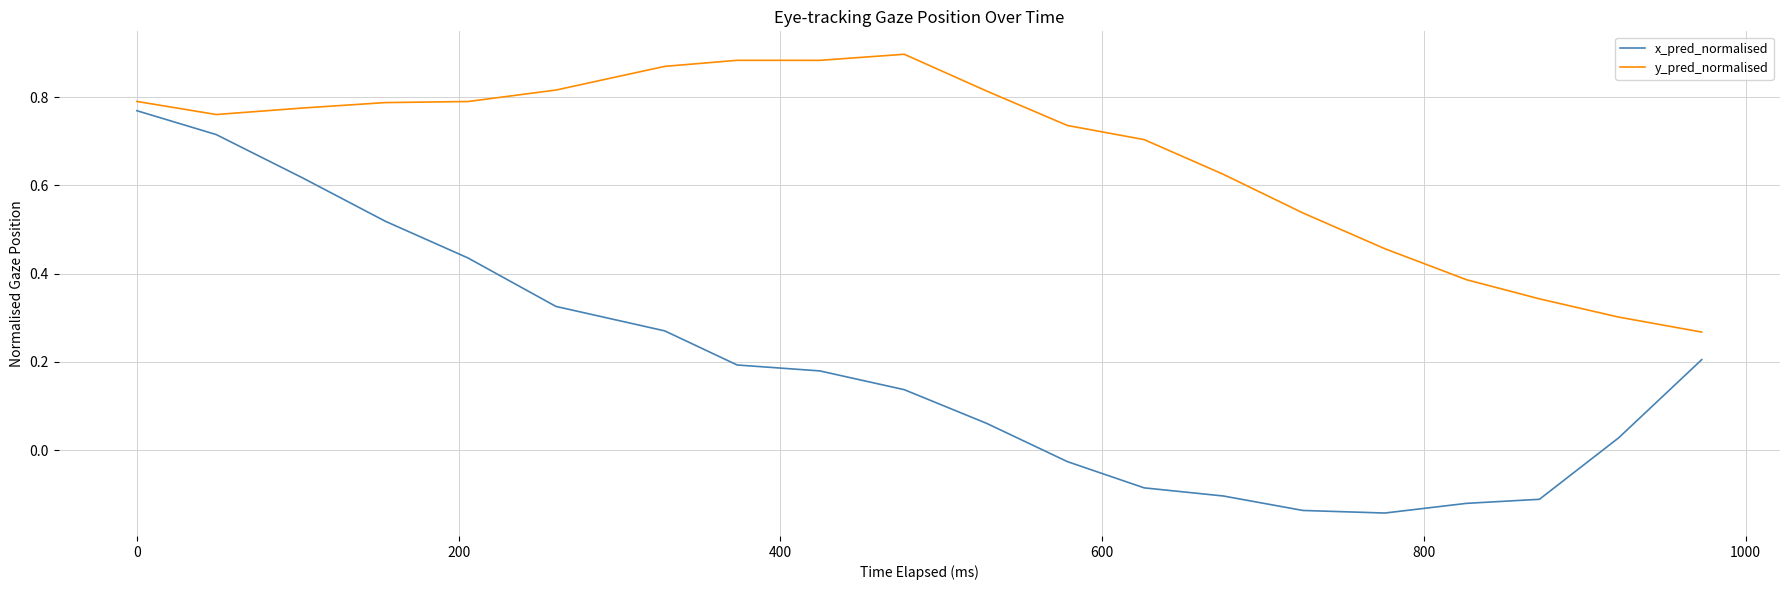

Which series has the largest range (max minus min)?

x_pred_normalised